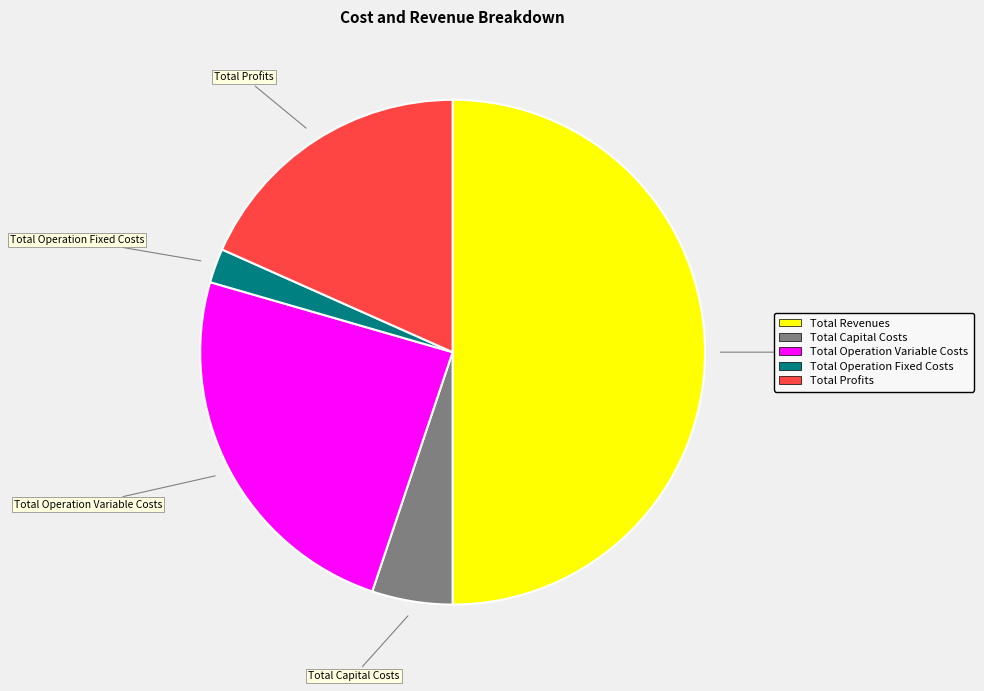

Does Total Operation Variable Costs represent more than half of the total?

No